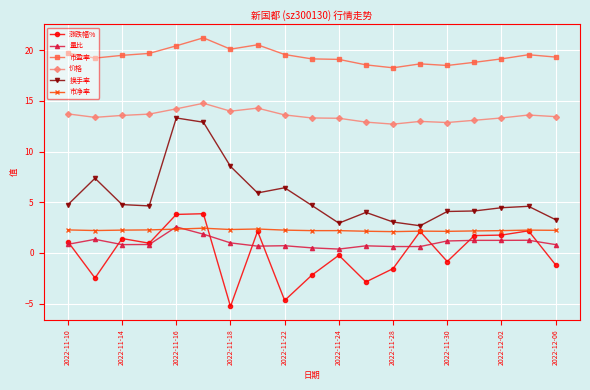

Does the chart have visible grid lines?

Yes